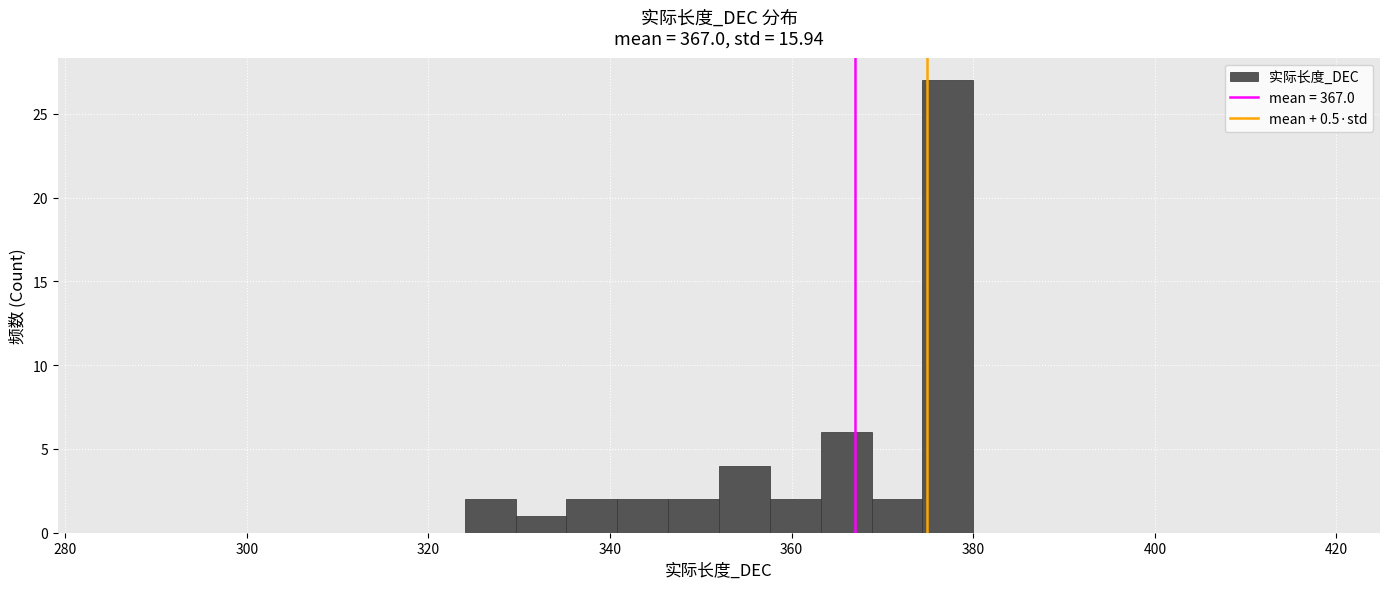

Around what value on the x-axis is the tallest bar? Give the approximate position of its centre, as read against the axis.

378